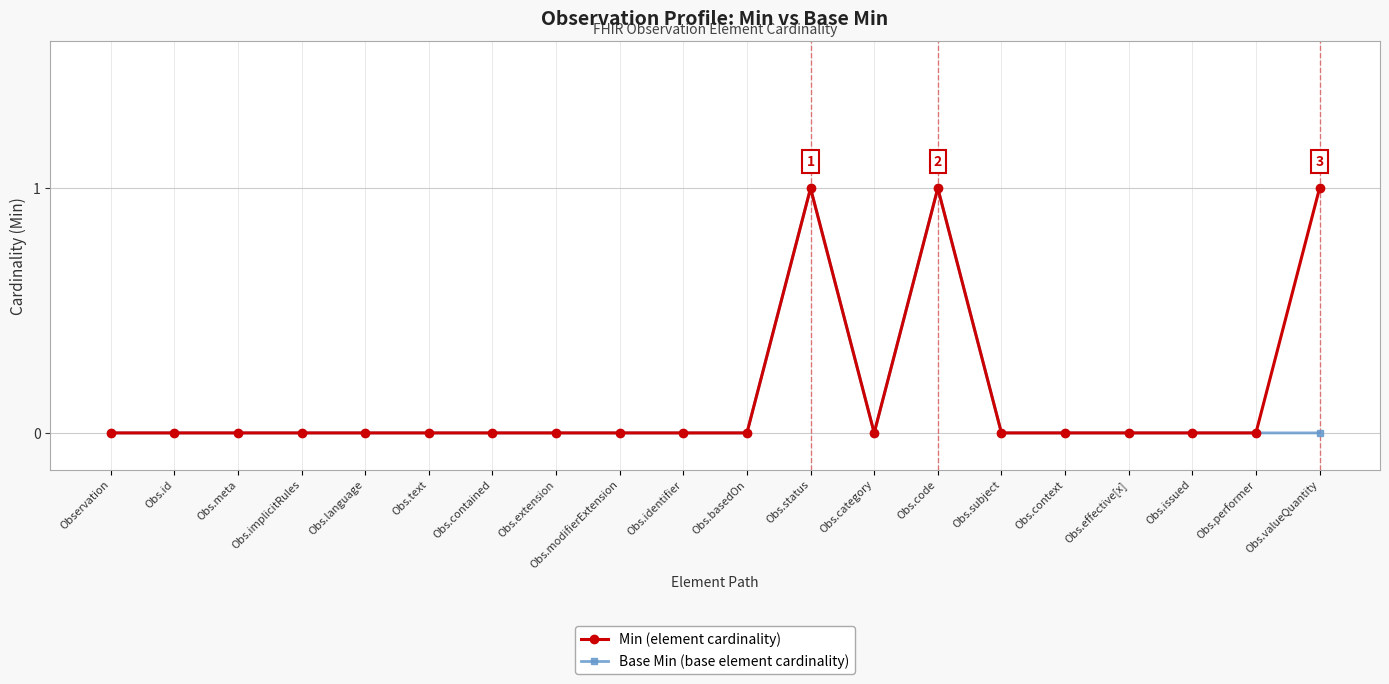

What position from the right is Obs.language?

16